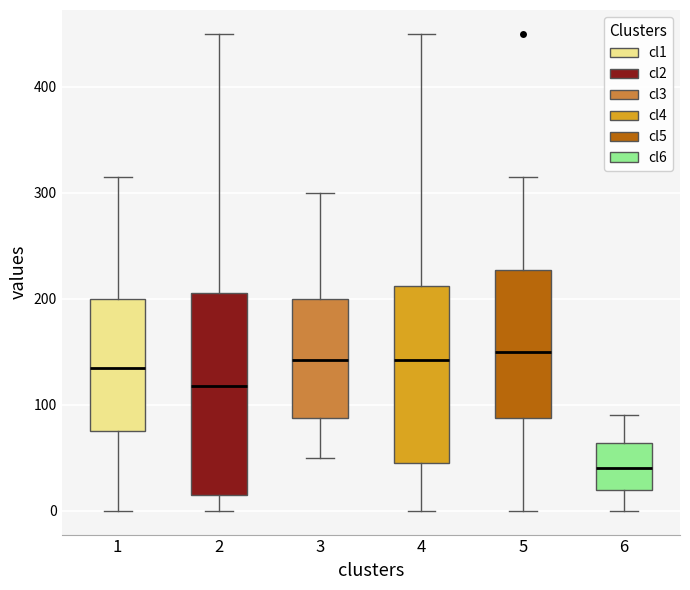

Reading left to right, transcribe this box plot: for each box, give where its median line is, the range the box spans, and where its two whiskers end, as read against the y-axis. The values are not printed on the chart, so give them approximately, as read against the axis.

1: median 140, box 80 to 200, whiskers 0 to 320
2: median 120, box 20 to 210, whiskers 0 to 450
3: median 140, box 90 to 200, whiskers 50 to 300
4: median 140, box 50 to 210, whiskers 0 to 450
5: median 150, box 90 to 230, whiskers 0 to 320
6: median 40, box 20 to 60, whiskers 0 to 90